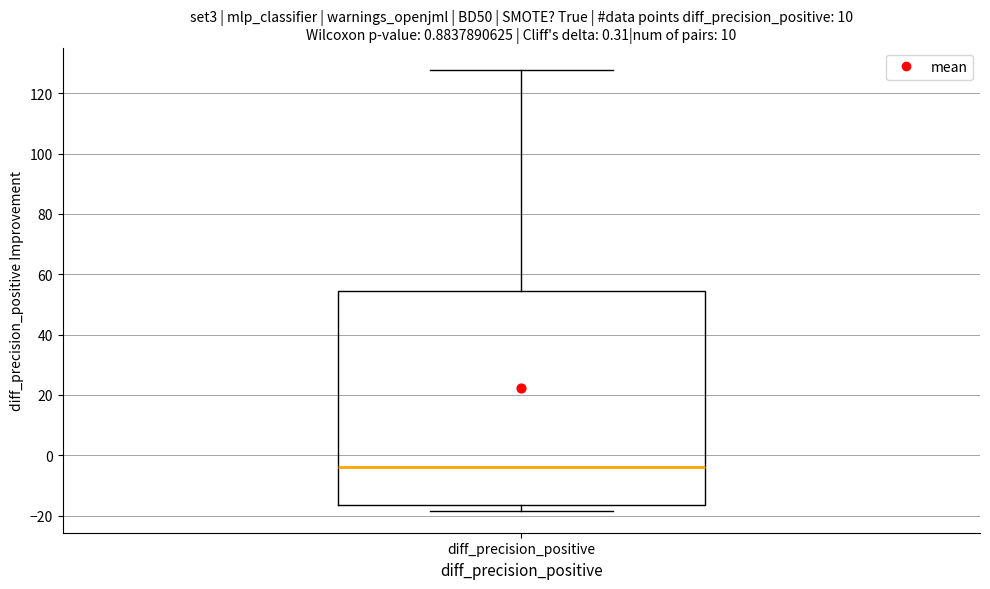

Transcribe this box plot: give where the median line is, the range the box spans, and where the two whiskers end, as read against the y-axis. The values are not printed on the chart, so give them approximately, as read against the axis.

median -4, box -16 to 54, whiskers -18 to 128